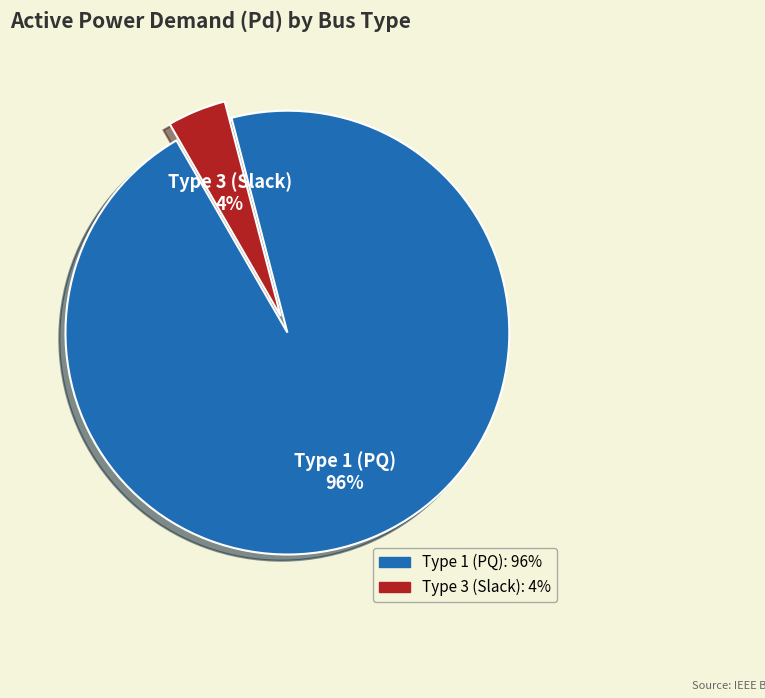

What percentage is the Type 1 (PQ) slice, to the nearest percent?

96%